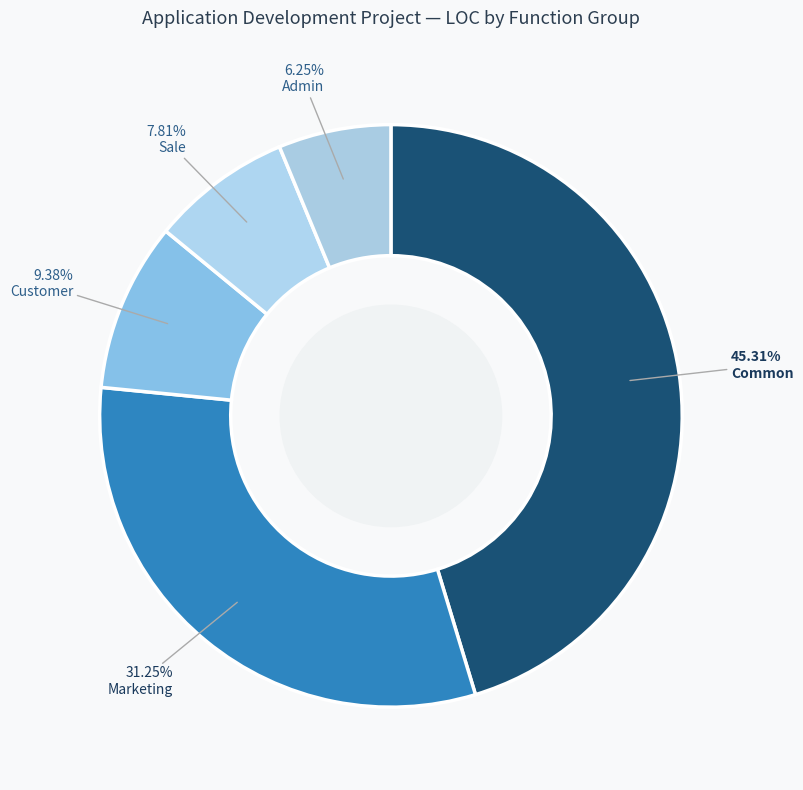

Count the number of slices in the pie.

5